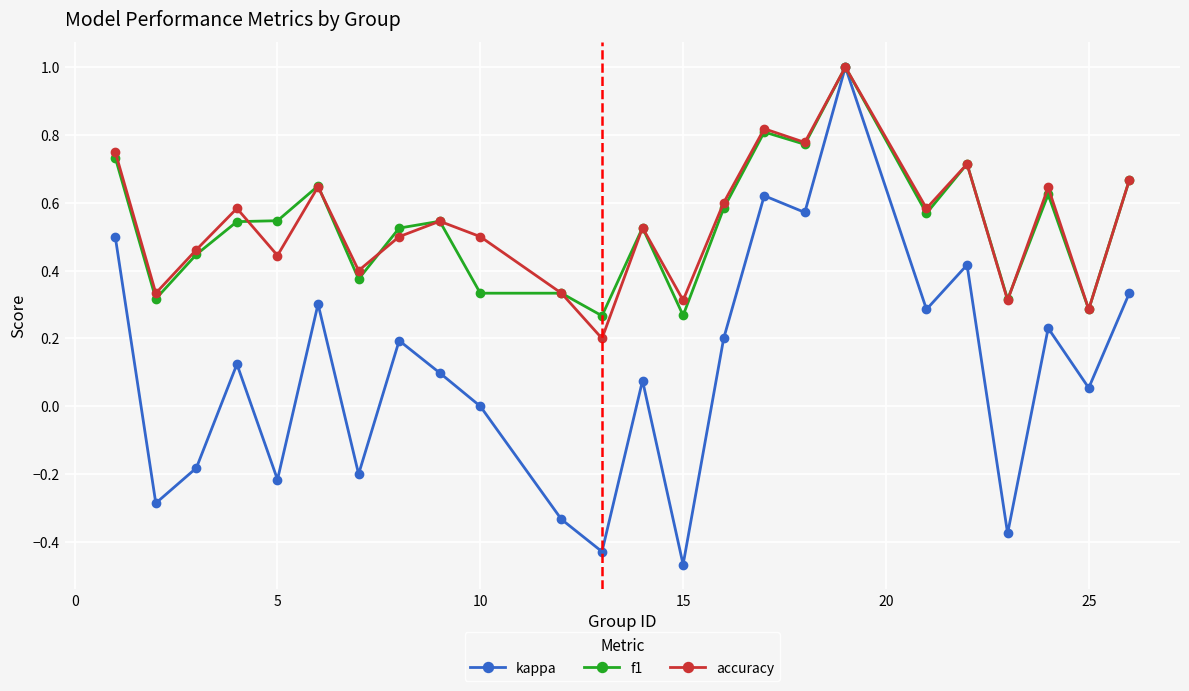

Which series has the largest range (max minus min)?

kappa